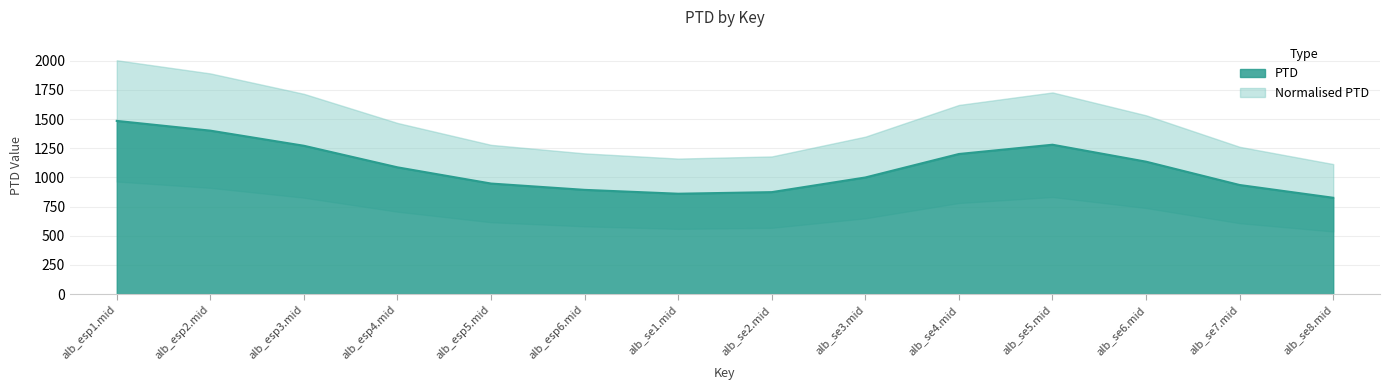

Where does the PTD series first go above 912?

alb_esp1.mid